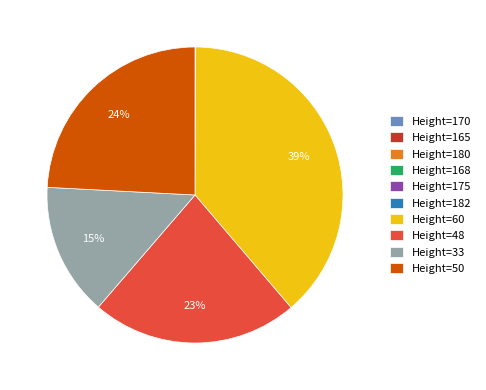

True or false: Height=50 accounts for 14% of the total.

False